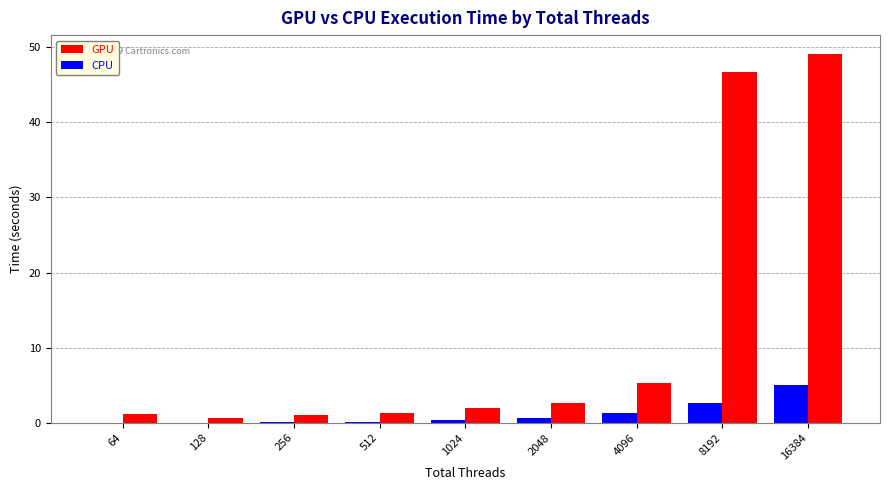

Which series changed the most between 64 and 16384?

GPU